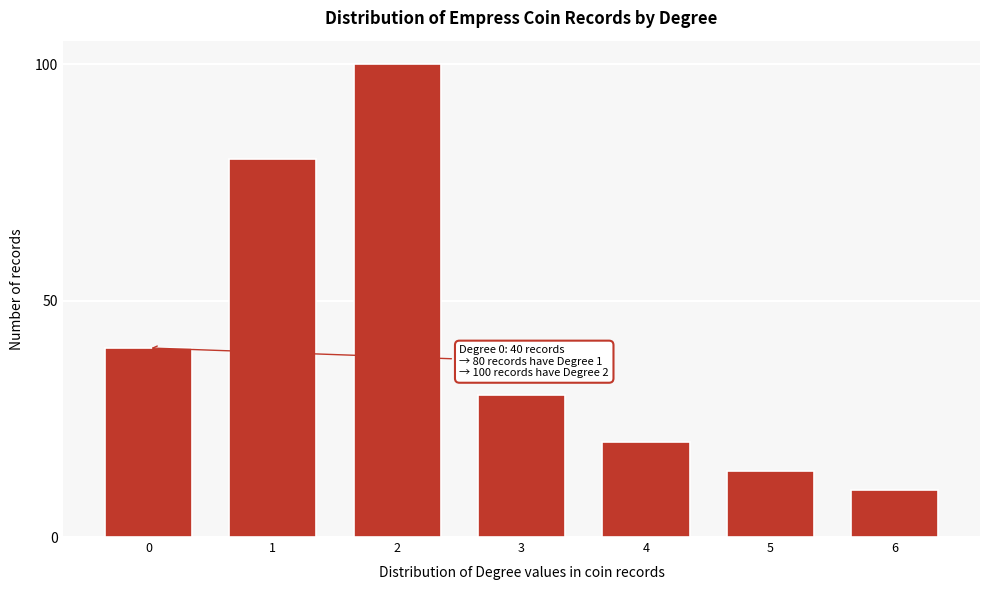

Reading left to right, transcribe all the data shown in this chart.

40	80	100	30	20	14	10